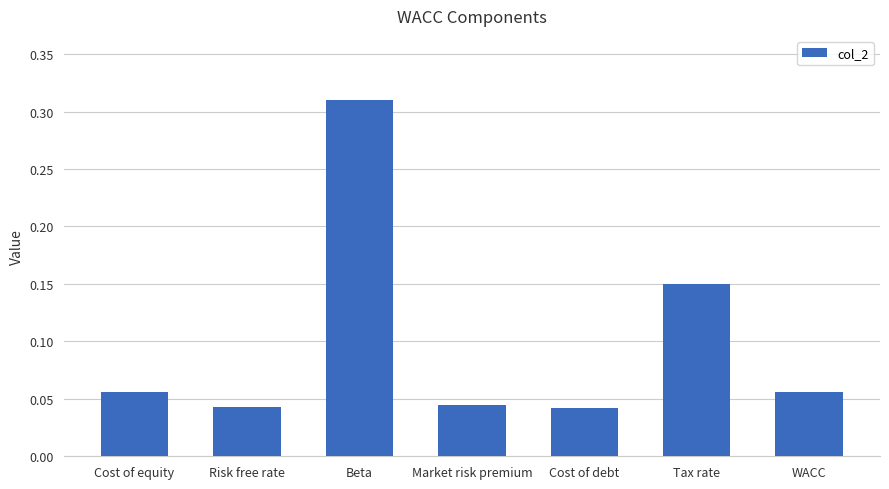

What is the sum of all values?

0.7